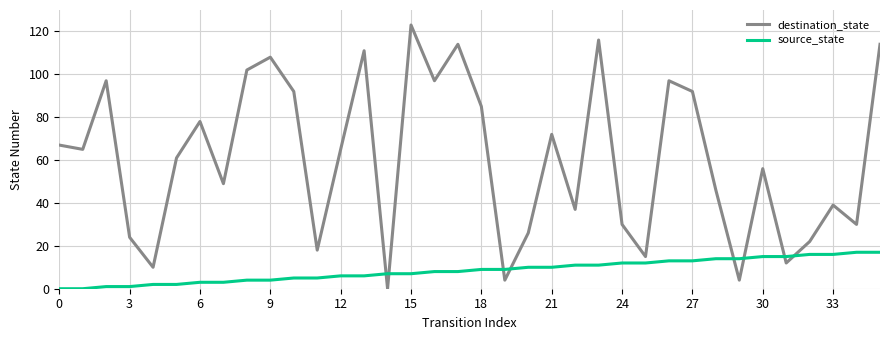

What is the difference between the maximum and minimum values in the source_state series?

17